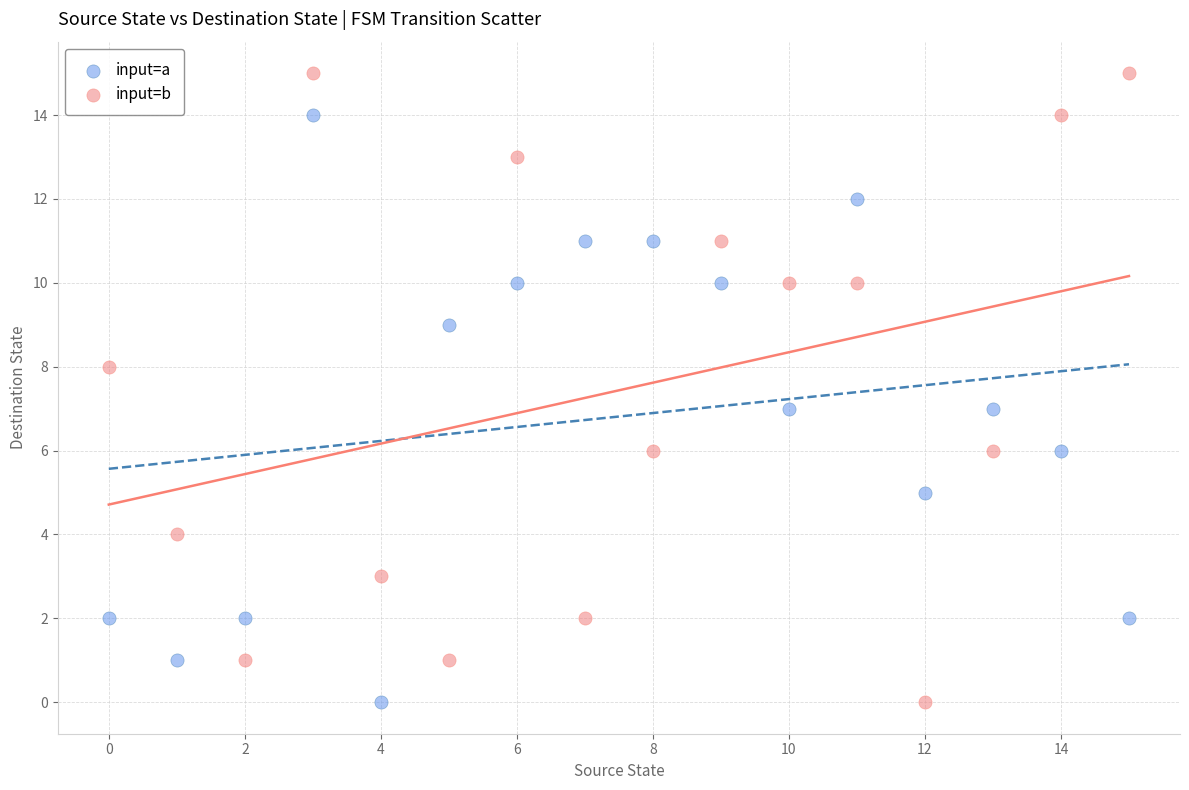

What are all the series names shown in the legend?

input=a, input=b